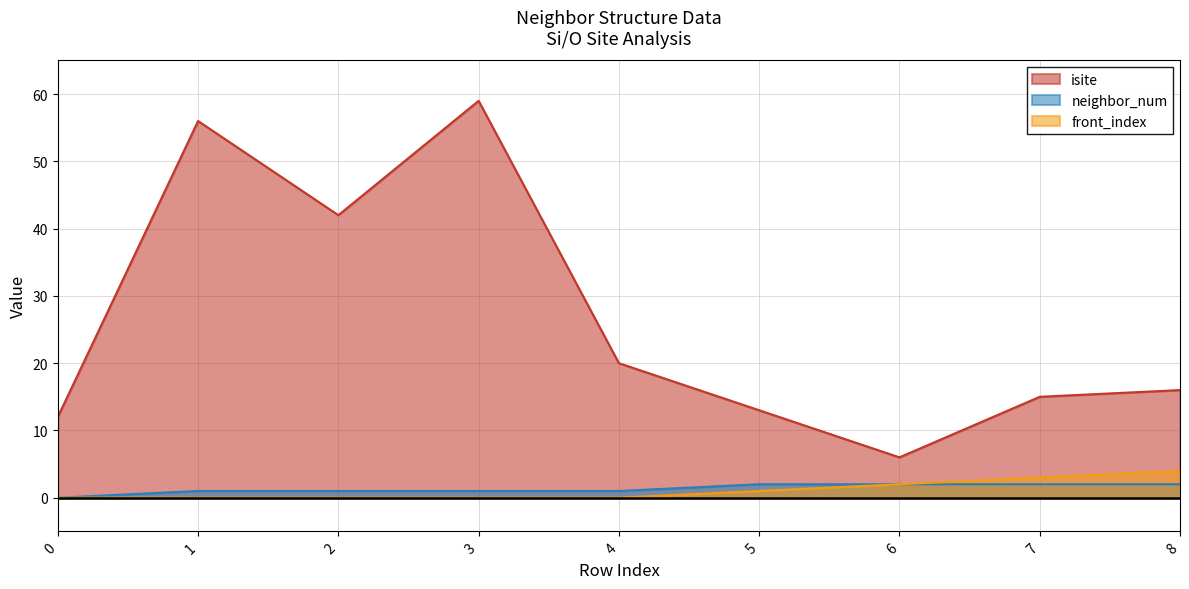

Rank the series at 3 from highest to lowest value.

isite, neighbor_num, front_index